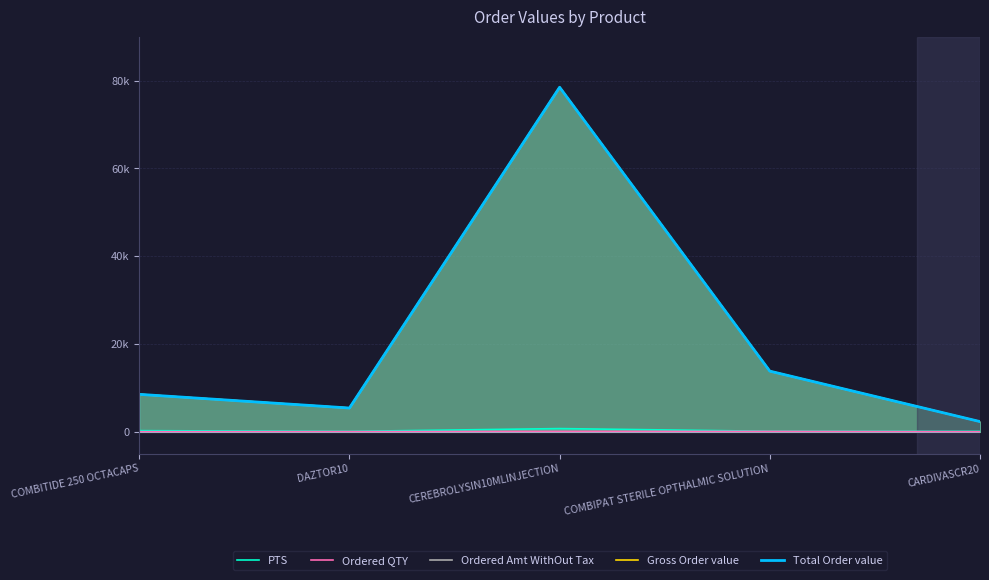

At which category does the chart reach its minimum across all series?

CARDIVASCR20